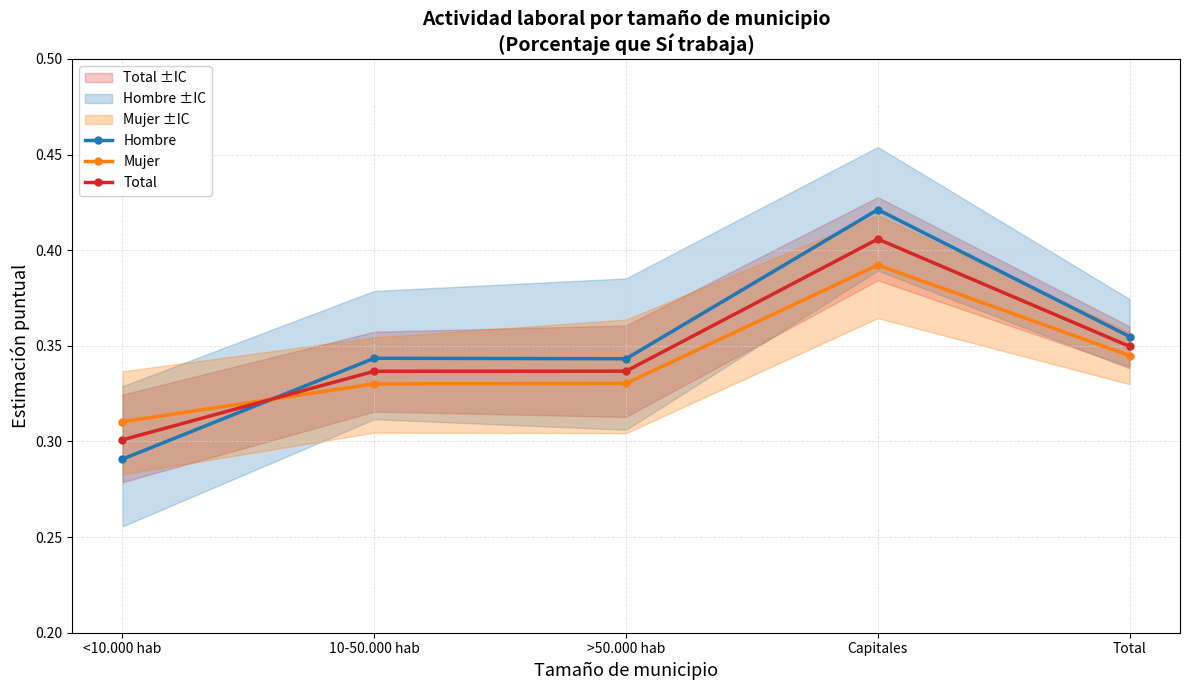

True or false: Mujer has more than 2 interior local peaks.

False